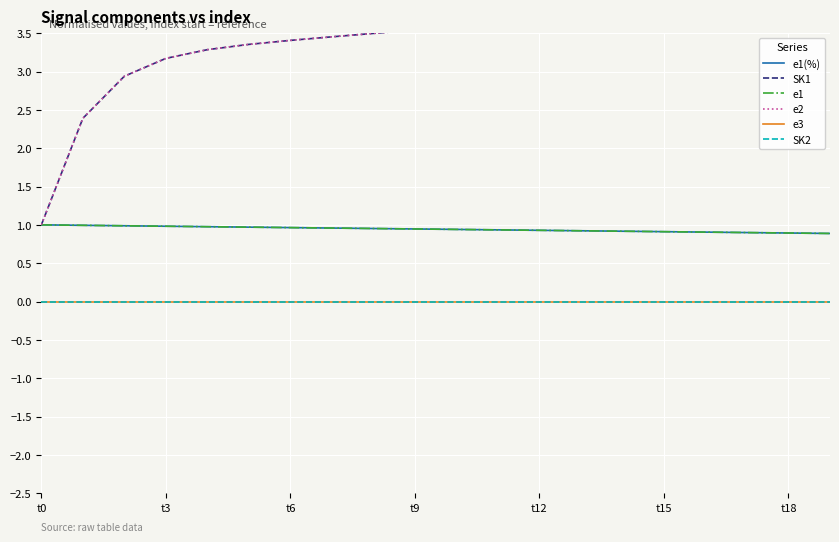

Is the value of e1(%) at 18 greater than the value of e3 at 13?

Yes